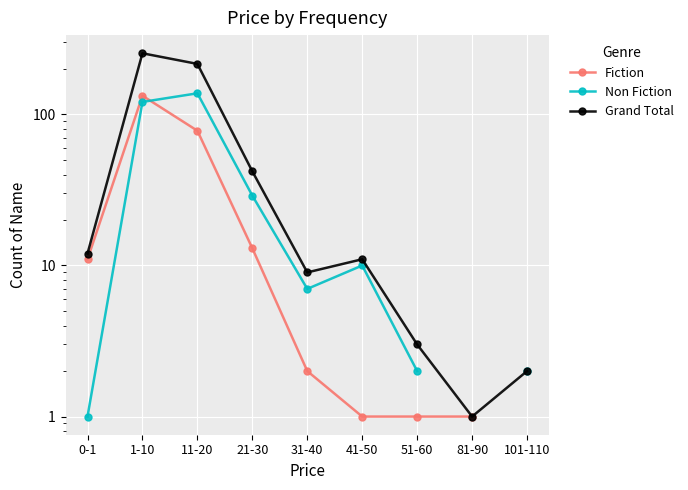

How many data points in Fiction are less than 11?

4